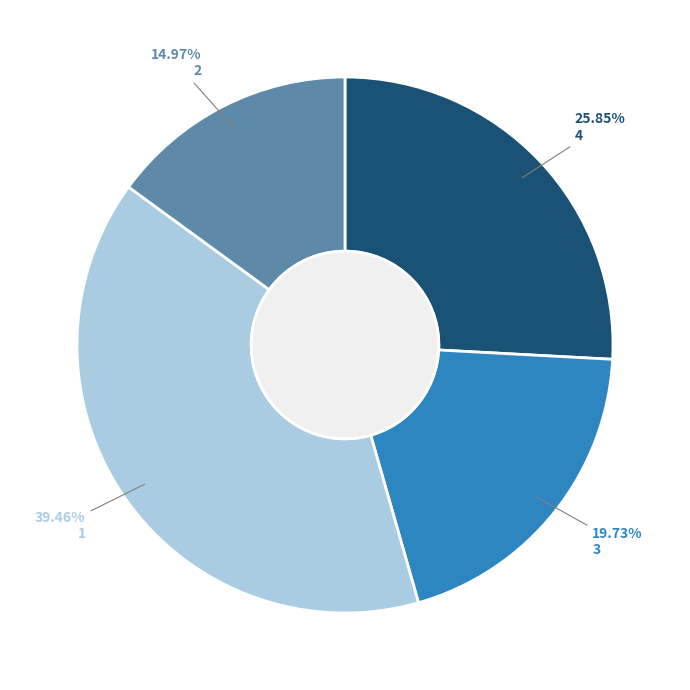

Does 1 represent more than half of the total?

No